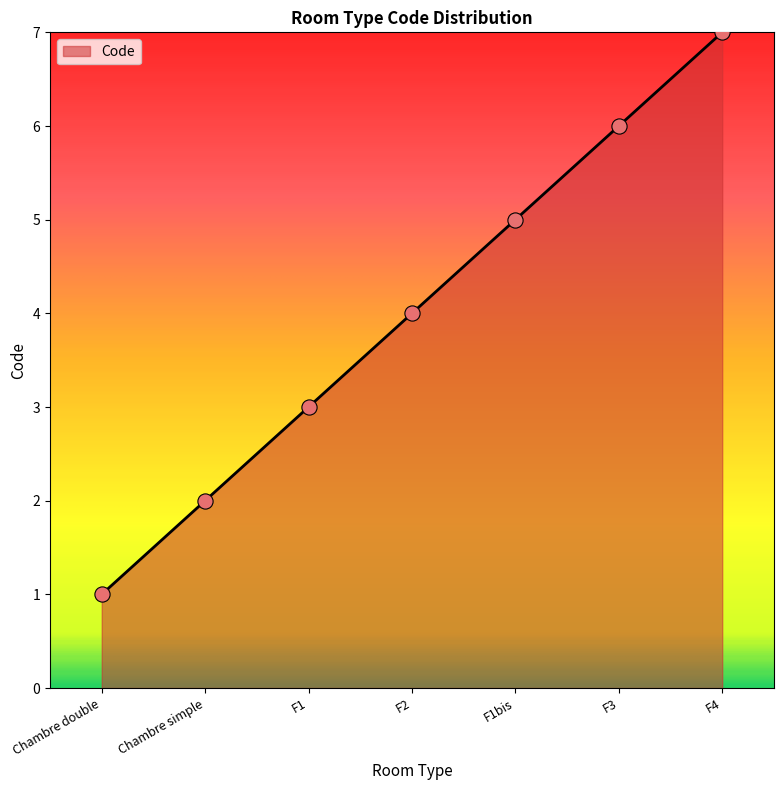

What is the ratio of the value at F2 to the value at F1?

1.3